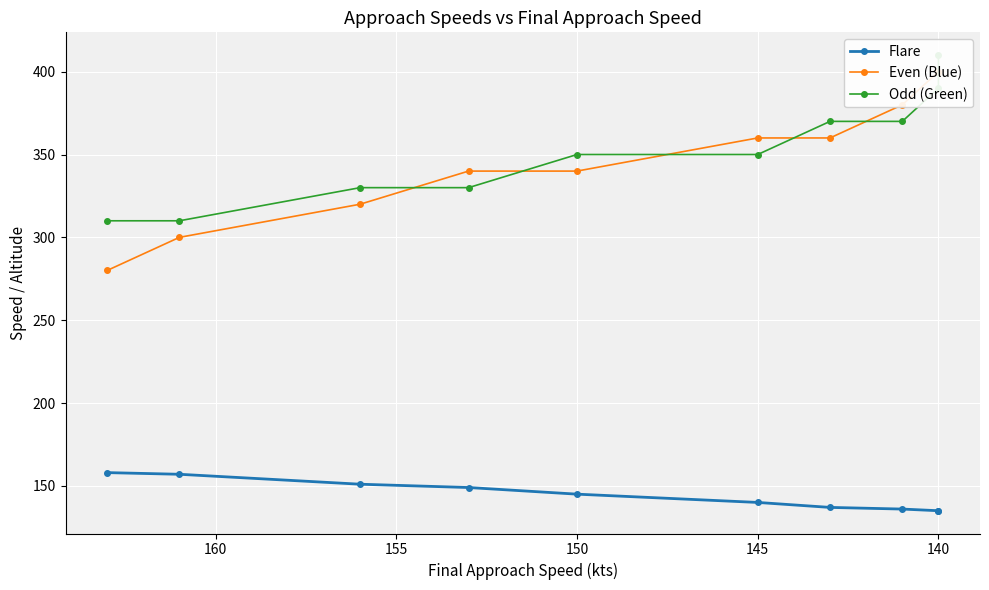

How many Odd (Green) values are between 330 and 370?

6